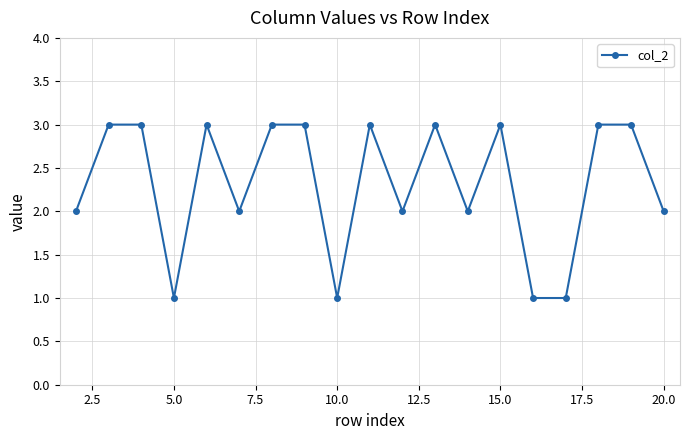

True or false: the data has more than 2 interior local peaks.

True